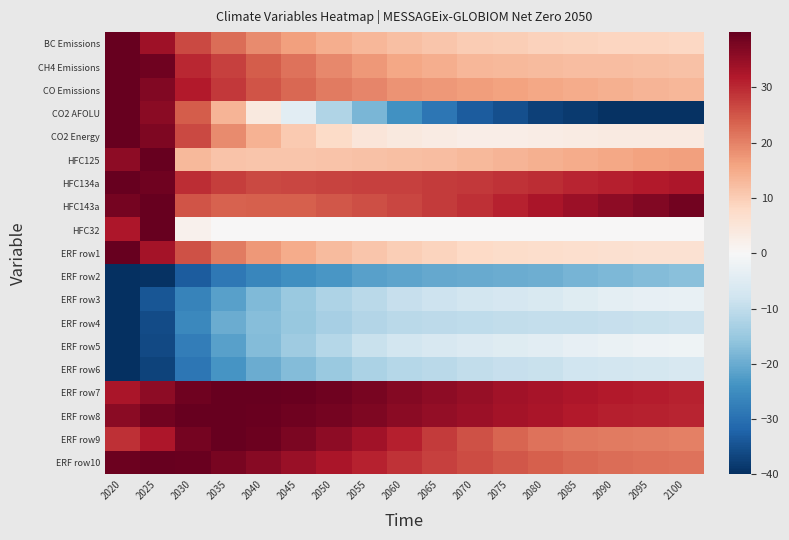

Reading left to right, extract all data points from this chart.

BC Emissions: 2020=40.0	2025=33.9	2030=26.5	2035=22.3	2040=19.0	2045=16.5	2050=14.6	2055=13.2	2060=11.9	2065=11.0	2070=10.2	2075=9.7	2080=9.3	2085=9.0	2090=8.7	2095=8.5	2100=8.4
CH4 Emissions: 2020=40.0	2025=38.9	2030=30.3	2035=27.2	2040=24.3	2045=21.7	2050=19.1	2055=17.4	2060=15.5	2065=14.4	2070=13.3	2075=12.9	2080=12.6	2085=12.5	2090=12.4	2095=12.1	2100=11.8
CO Emissions: 2020=40.0	2025=36.9	2030=31.8	2035=28.3	2040=25.3	2045=22.9	2050=20.9	2055=19.4	2060=18.1	2065=17.3	2070=16.6	2075=16.0	2080=15.4	2085=14.7	2090=14.1	2095=13.6	2100=13.1
CO2 AFOLU: 2020=40.0	2025=36.0	2030=24.2	2035=13.7	2040=4.0	2045=-4.4	2050=-12.0	2055=-18.3	2060=-24.2	2065=-28.8	2070=-33.4	2075=-35.3	2080=-37.2	2085=-38.4	2090=-39.6	2095=-39.5	2100=-39.4
CO2 Energy: 2020=40.0	2025=37.3	2030=26.5	2035=19.0	2040=13.8	2045=10.4	2050=7.6	2055=4.8	2060=3.9	2065=3.3	2070=2.7	2075=2.8	2080=2.9	2085=3.3	2090=3.7	2095=3.7	2100=3.7
HFC125: 2020=35.7	2025=40.0	2030=13.0	2035=11.3	2040=11.1	2045=11.0	2050=11.4	2055=11.6	2060=12.0	2065=12.5	2070=13.0	2075=13.6	2080=14.3	2085=14.9	2090=15.5	2095=16.0	2100=16.5
HFC134a: 2020=40.0	2025=39.0	2030=29.4	2035=27.5	2040=26.5	2045=26.7	2050=27.0	2055=27.2	2060=27.5	2065=27.9	2070=28.3	2075=28.9	2080=29.5	2085=30.3	2090=31.1	2095=31.8	2100=32.5
HFC143a: 2020=38.4	2025=40.0	2030=25.1	2035=23.7	2040=23.8	2045=23.9	2050=24.8	2055=25.7	2060=26.7	2065=28.0	2070=29.2	2075=30.9	2080=32.5	2085=34.2	2090=35.8	2095=37.2	2100=38.6
HFC32: 2020=32.3	2025=40.0	2030=1.7	2035=0.1	2040=0.1	2045=0.1	2050=0.1	2055=0.0	2060=0.0	2065=0.0	2070=0.0	2075=0.0	2080=0.0	2085=0.0	2090=0.0	2095=0.0	2100=0.0
ERF row1: 2020=40.0	2025=33.2	2030=25.4	2035=20.9	2040=17.4	2045=14.8	2050=12.7	2055=11.2	2060=9.8	2065=8.9	2070=8.0	2075=7.5	2080=7.0	2085=6.7	2090=6.4	2095=6.2	2100=6.1
ERF row2: 2020=-40.0	2025=-39.4	2030=-33.2	2035=-28.6	2040=-26.2	2045=-24.6	2050=-23.3	2055=-21.8	2060=-21.0	2065=-20.5	2070=-20.1	2075=-19.7	2080=-19.4	2085=-18.7	2090=-17.9	2095=-17.3	2100=-16.8
ERF row3: 2020=-40.0	2025=-34.2	2030=-26.6	2035=-21.8	2040=-17.7	2045=-14.9	2050=-12.5	2055=-10.7	2060=-9.1	2065=-8.2	2070=-7.4	2075=-6.7	2080=-5.9	2085=-5.0	2090=-4.0	2095=-3.4	2100=-2.9
ERF row4: 2020=-40.0	2025=-35.7	2030=-25.7	2035=-19.8	2040=-17.1	2045=-15.1	2050=-13.3	2055=-11.6	2060=-10.9	2065=-10.5	2070=-10.1	2075=-9.9	2080=-9.6	2085=-9.4	2090=-9.1	2095=-8.9	2100=-8.7
ERF row5: 2020=-40.0	2025=-35.9	2030=-27.5	2035=-21.7	2040=-17.3	2045=-14.2	2050=-11.3	2055=-8.9	2060=-7.4	2065=-6.4	2070=-5.4	2075=-4.7	2080=-4.1	2085=-3.3	2090=-2.7	2095=-2.2	2100=-1.7
ERF row6: 2020=-40.0	2025=-37.0	2030=-28.9	2035=-23.6	2040=-19.8	2045=-17.2	2050=-14.7	2055=-12.8	2060=-11.5	2065=-10.7	2070=-9.9	2075=-9.4	2080=-8.8	2085=-8.1	2090=-7.4	2095=-6.9	2100=-6.4
ERF row7: 2020=32.7	2025=35.6	2030=38.8	2035=39.9	2040=40.0	2045=39.5	2050=38.8	2055=37.9	2060=36.8	2065=35.7	2070=34.7	2075=33.7	2080=32.9	2085=32.2	2090=31.7	2095=31.3	2100=30.9
ERF row8: 2020=36.2	2025=38.5	2030=39.8	2035=40.0	2040=39.7	2045=39.1	2050=38.2	2055=37.3	2060=36.2	2065=35.2	2070=34.2	2075=33.3	2080=32.5	2085=31.8	2090=31.2	2095=30.8	2100=30.4
ERF row9: 2020=29.1	2025=32.2	2030=38.4	2035=40.0	2040=39.2	2045=37.5	2050=35.7	2055=33.6	2060=31.0	2065=28.0	2070=25.5	2075=23.4	2080=21.8	2085=21.2	2090=20.8	2095=20.4	2100=20.2
ERF row10: 2020=39.2	2025=40.0	2030=39.6	2035=38.0	2040=36.3	2045=34.5	2050=32.6	2055=30.8	2060=29.0	2065=27.4	2070=26.0	2075=24.8	2080=23.8	2085=23.0	2090=22.4	2095=22.0	2100=21.7